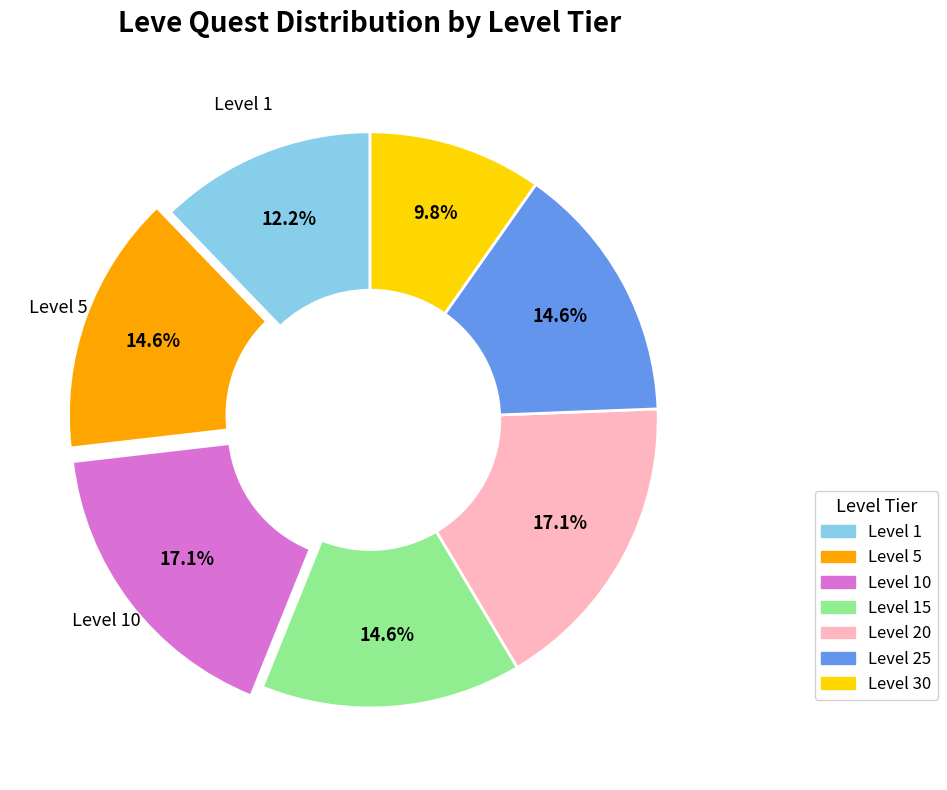

What is the smallest slice in the pie chart?

Level 30